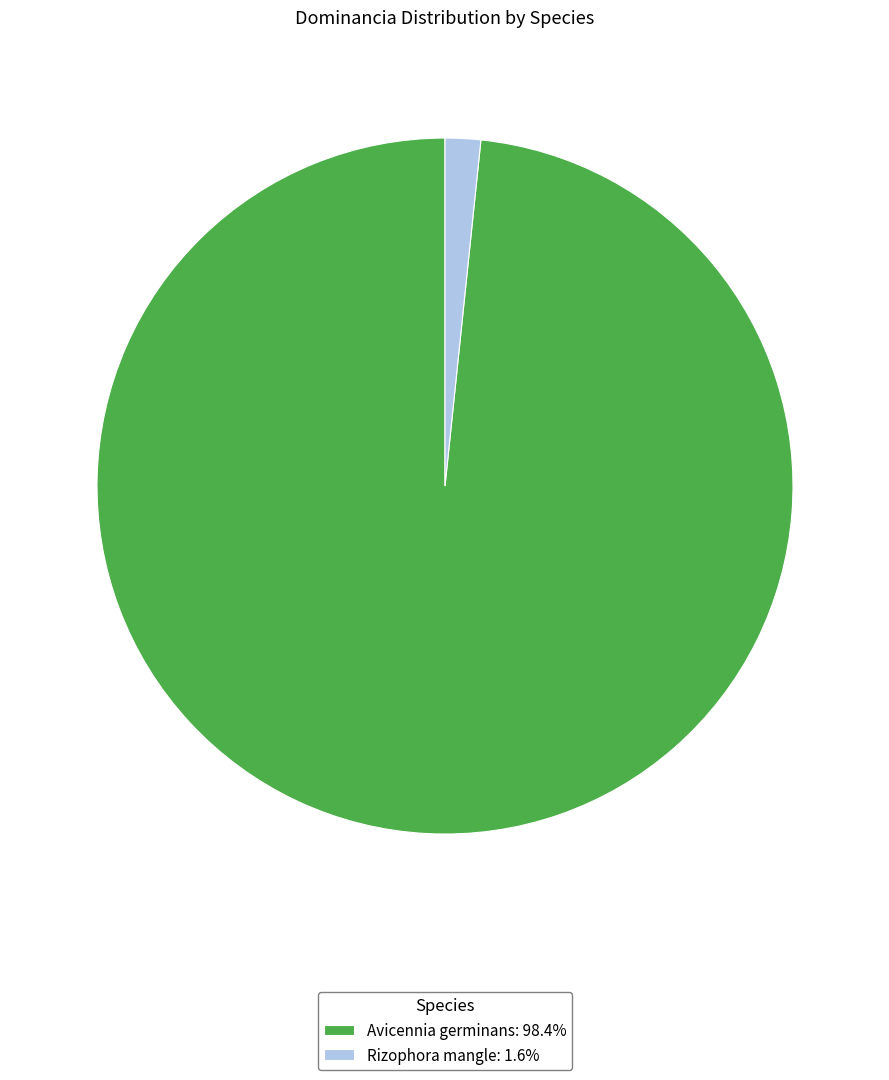

Does Rizophora mangle: 1.6% represent more than half of the total?

No